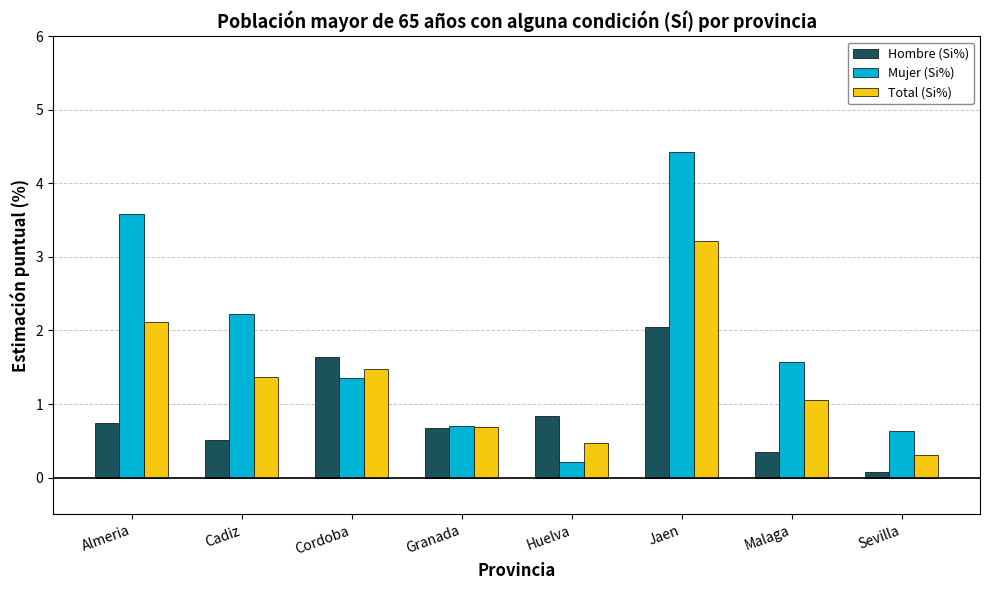

True or false: Total (Si%) has a value of 1.4 at Cadiz.

True